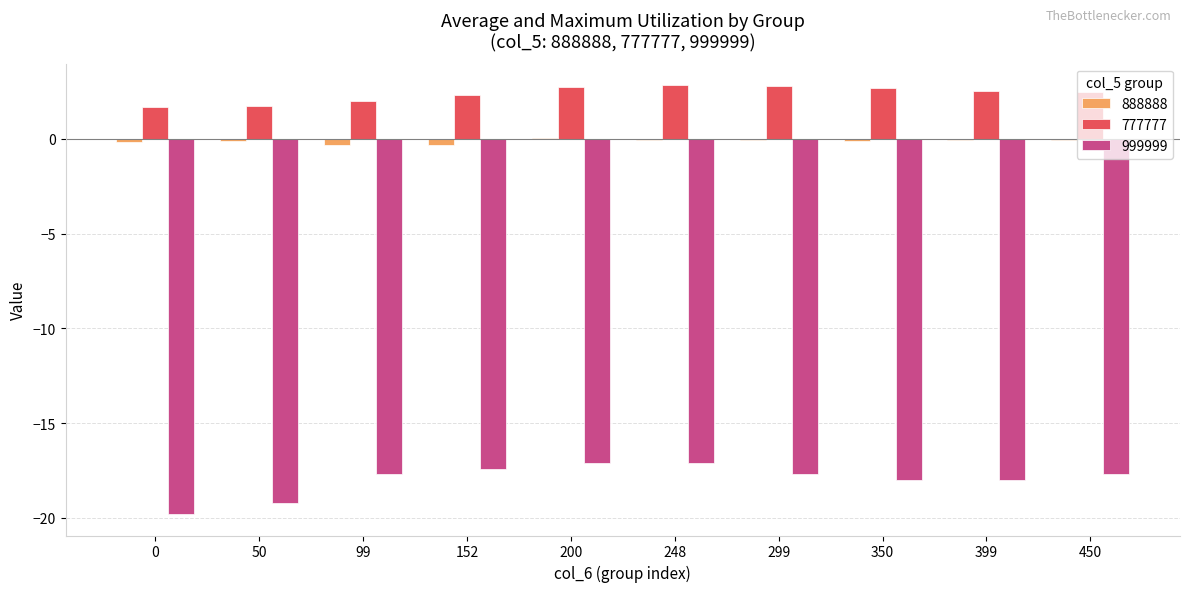

The value of 777777 at 200 is 2.7. True or false?

True